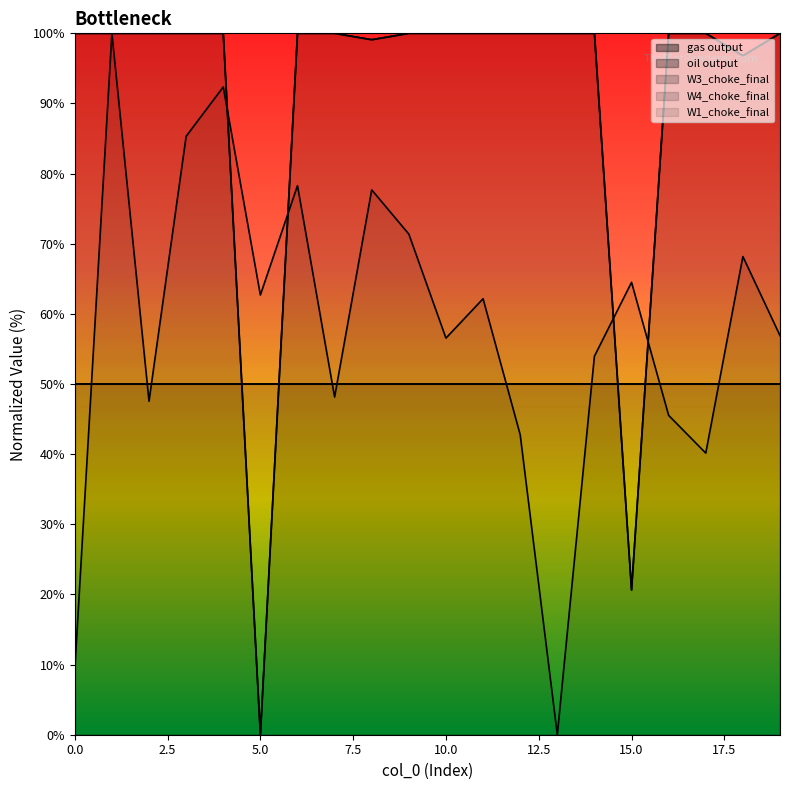

Where is the first local minimum for oil output?

5